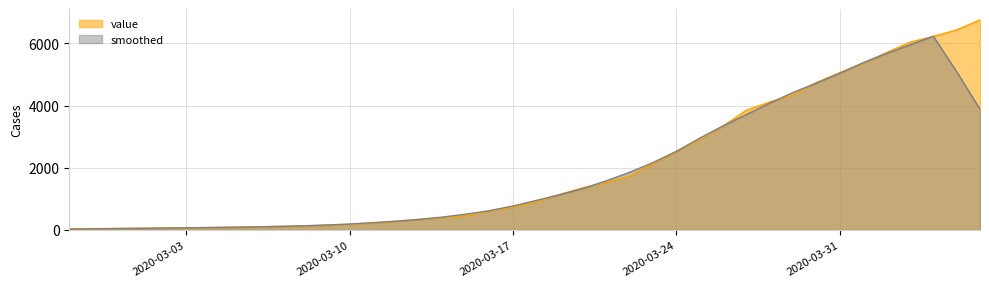

How many data points are above 908?

19